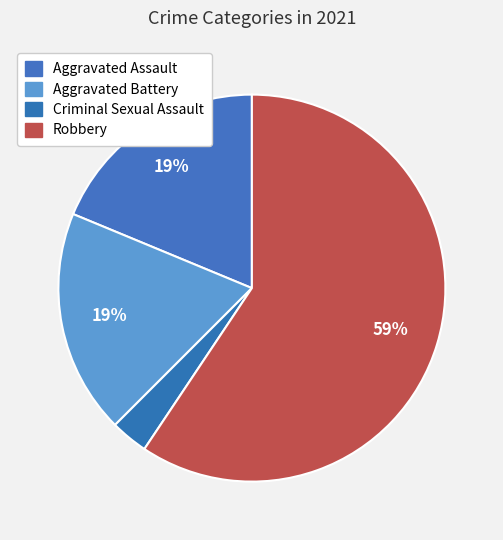

To the nearest percent, what is the combined percentage of Robbery and Criminal Sexual Assault?

62%